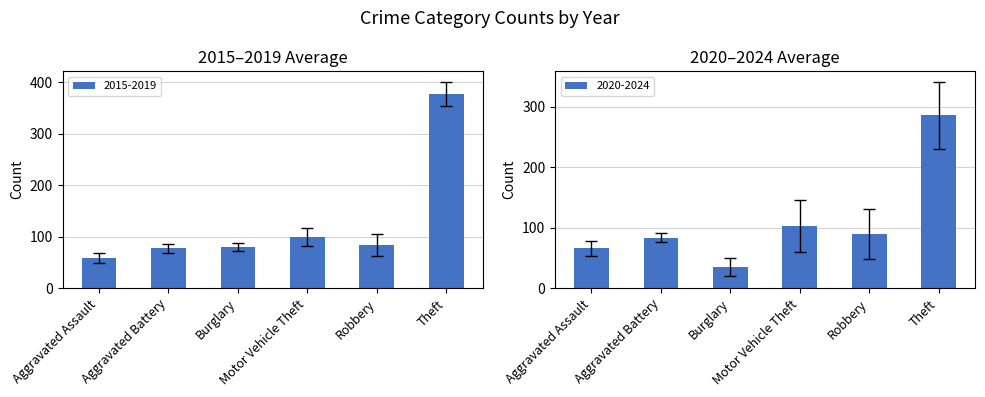

What is the lowest value of the 2015-2019 series?

58.2